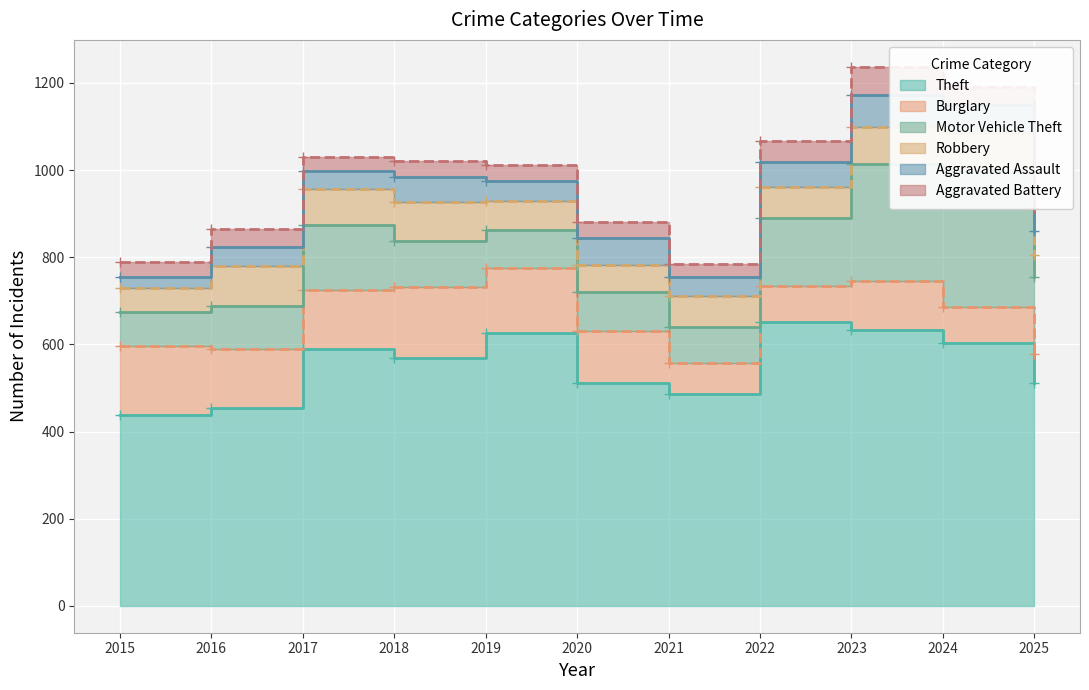

At which label does Motor Vehicle Theft first exceed 105?

2017